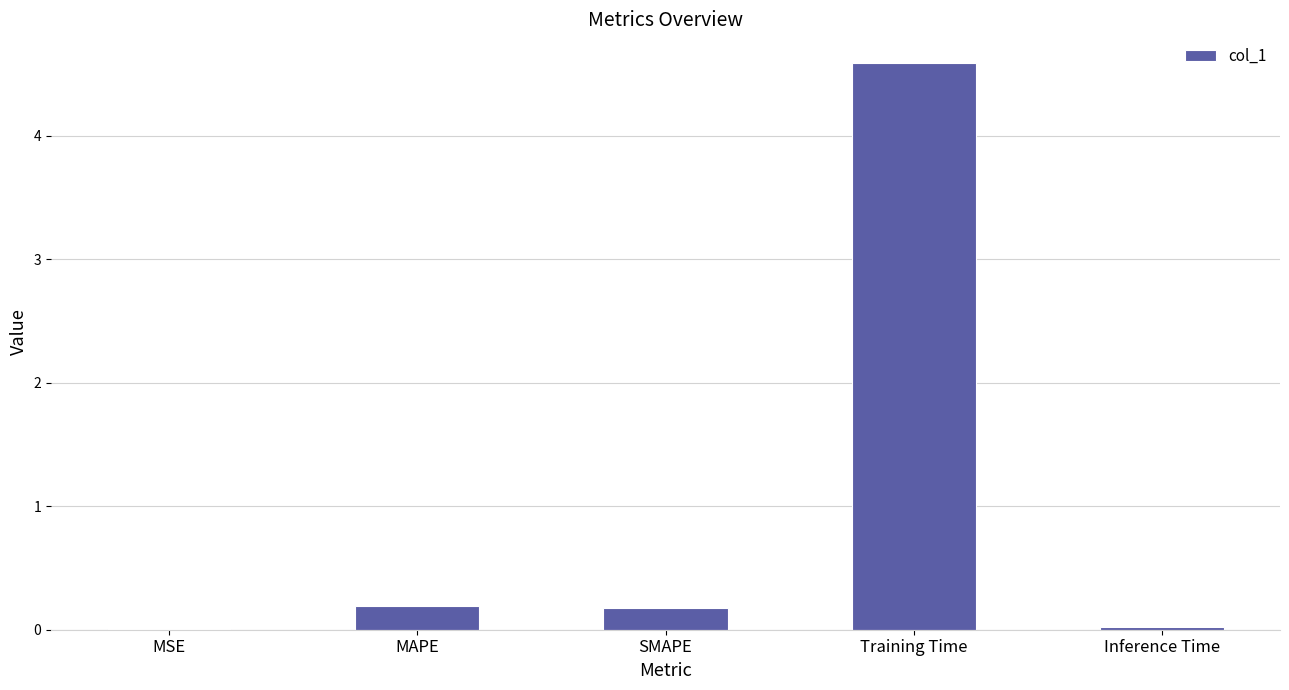

Which has a higher value, MSE or MAPE?

MAPE